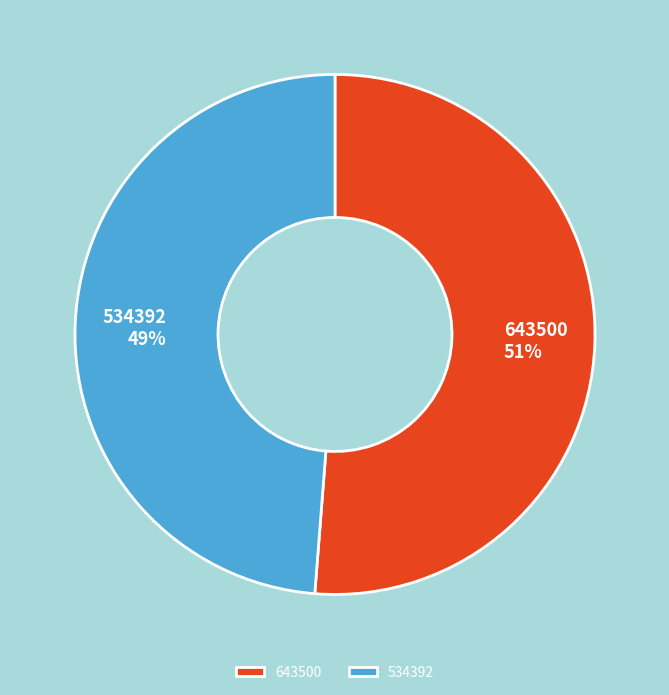

How many segments does this pie chart have?

2